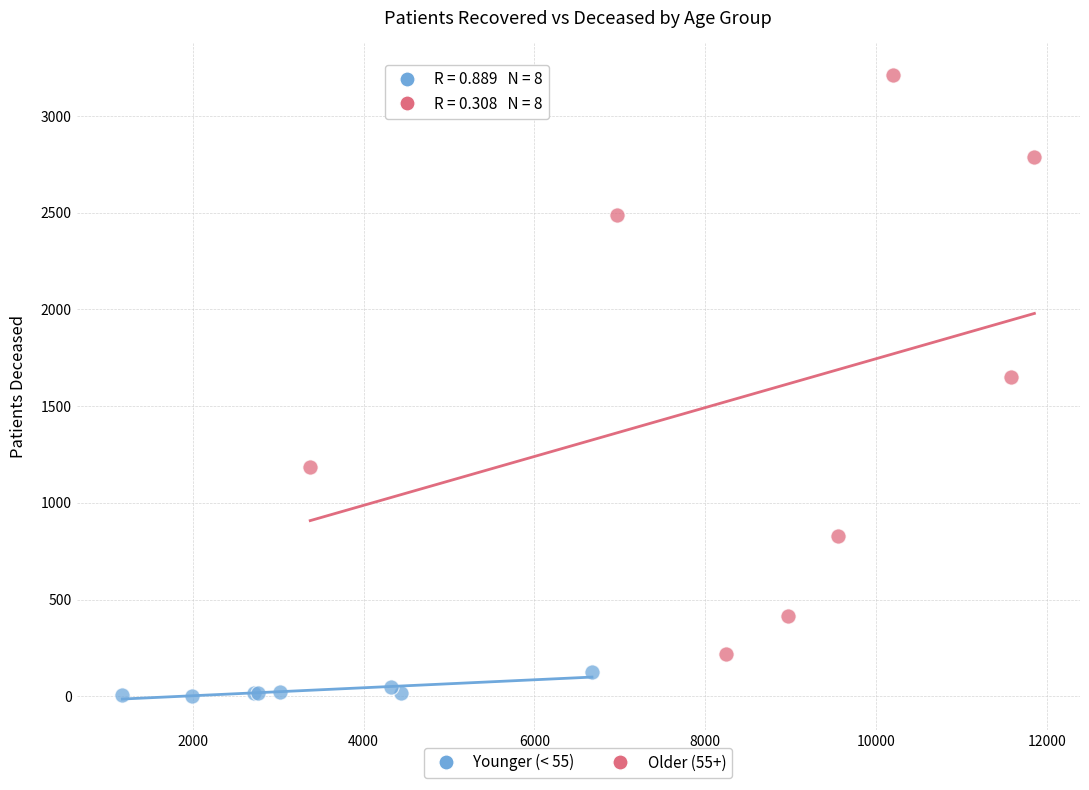

Which series contains the highest Y value?

Older (55+)